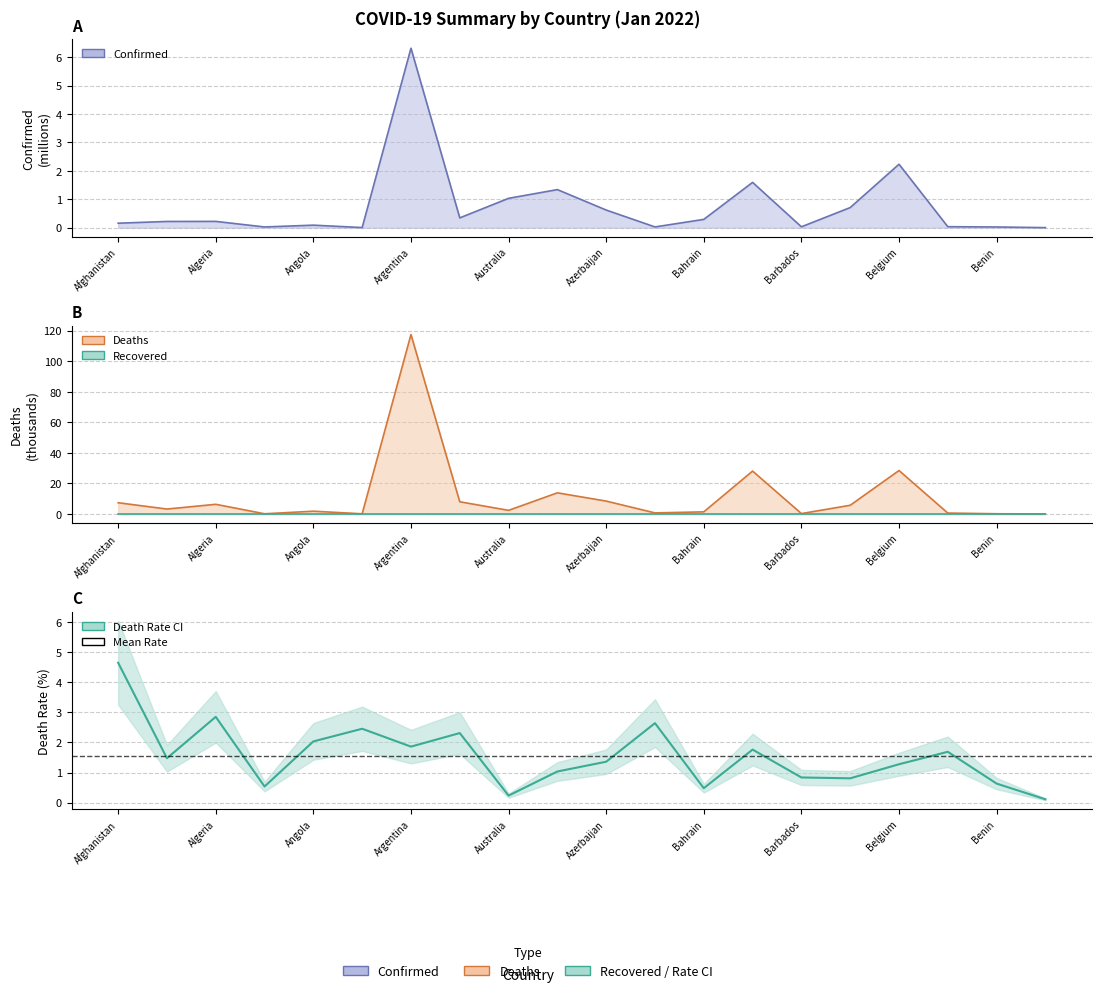

True or false: there are more than 1 points higher than both neighbors.

True